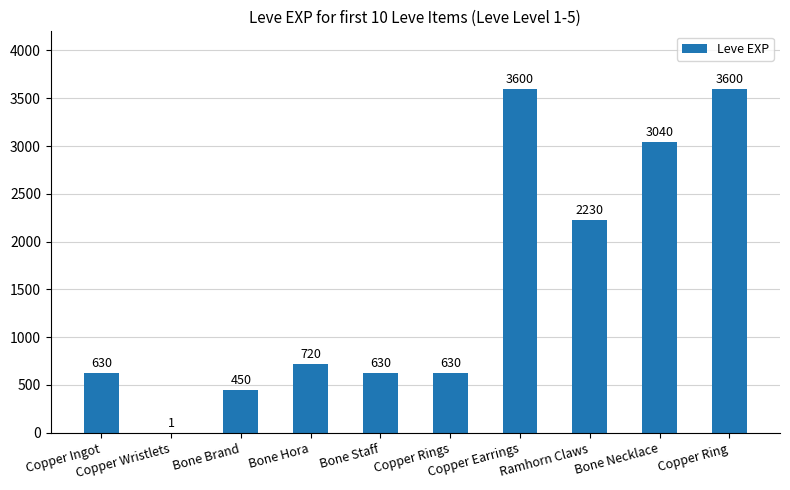

What is the greatest value displayed?

3600